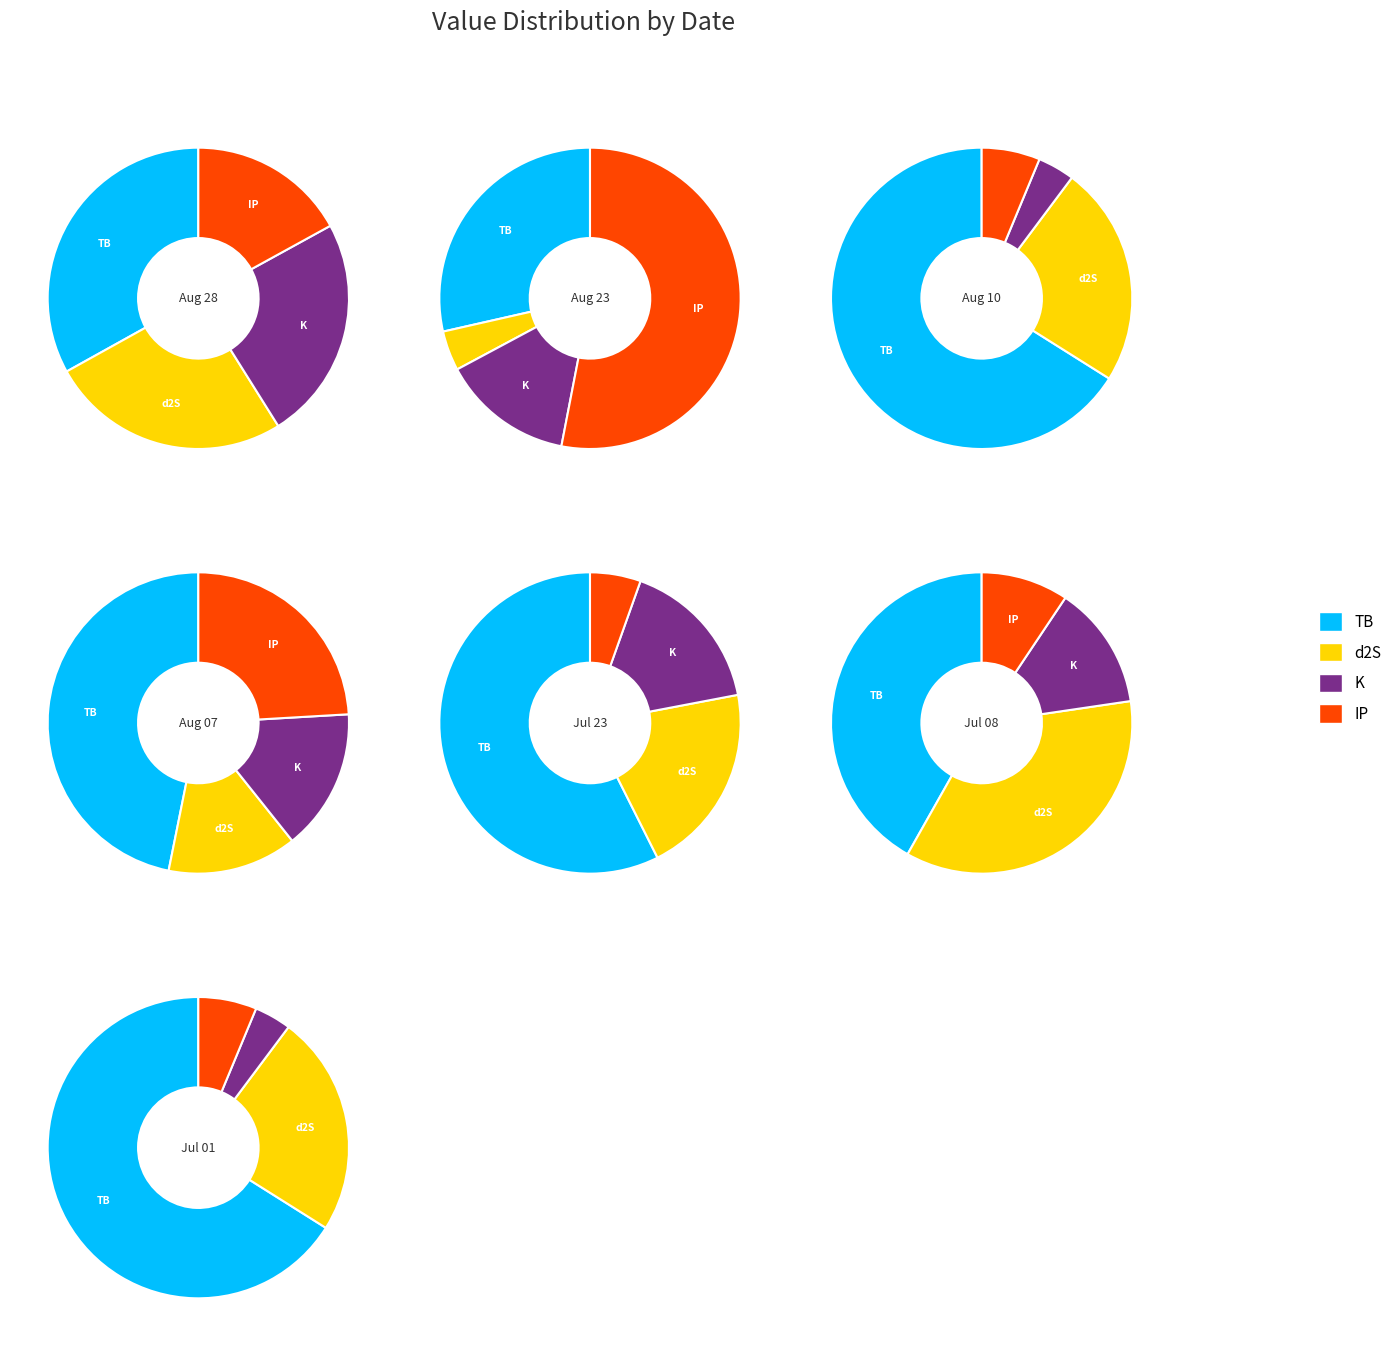

What is the spread (max minus min) of values at 2022-08-10?

3.4